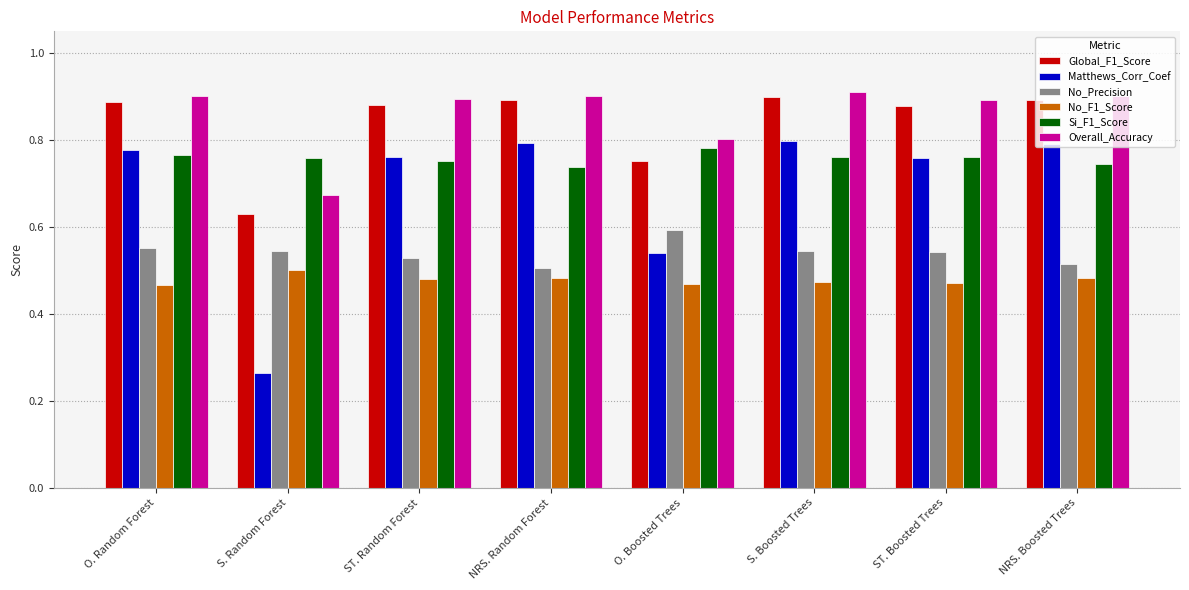

Is the value of No_F1_Score at S. Random Forest greater than the value of Matthews_Corr_Coef at S. Random Forest?

Yes